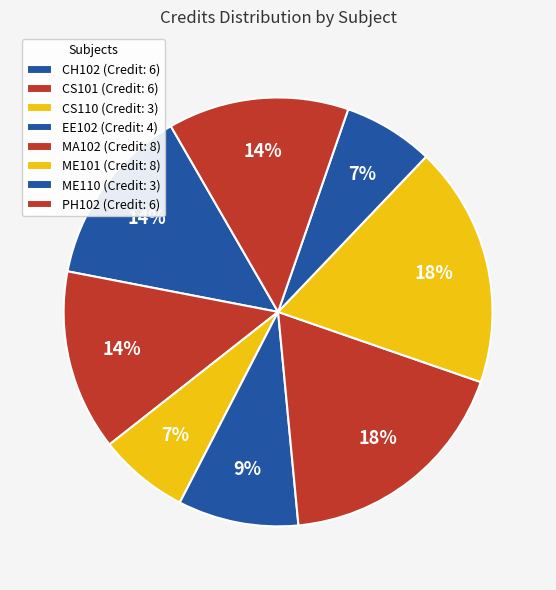

Rank the categories by value from highest to lowest.

MA102, ME101, CH102, CS101, PH102, EE102, CS110, ME110